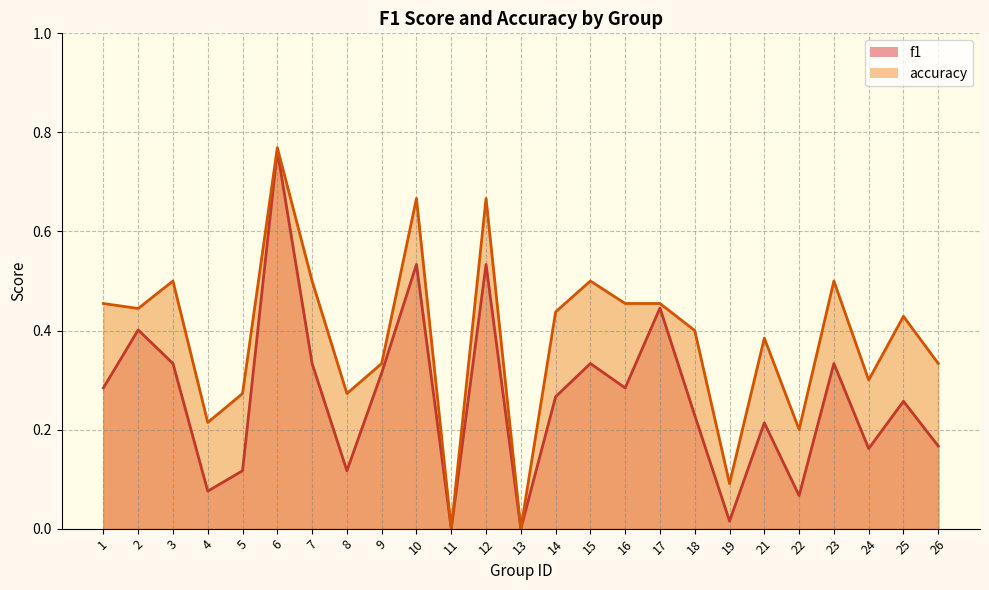

Which series has the widest spread of values?

accuracy